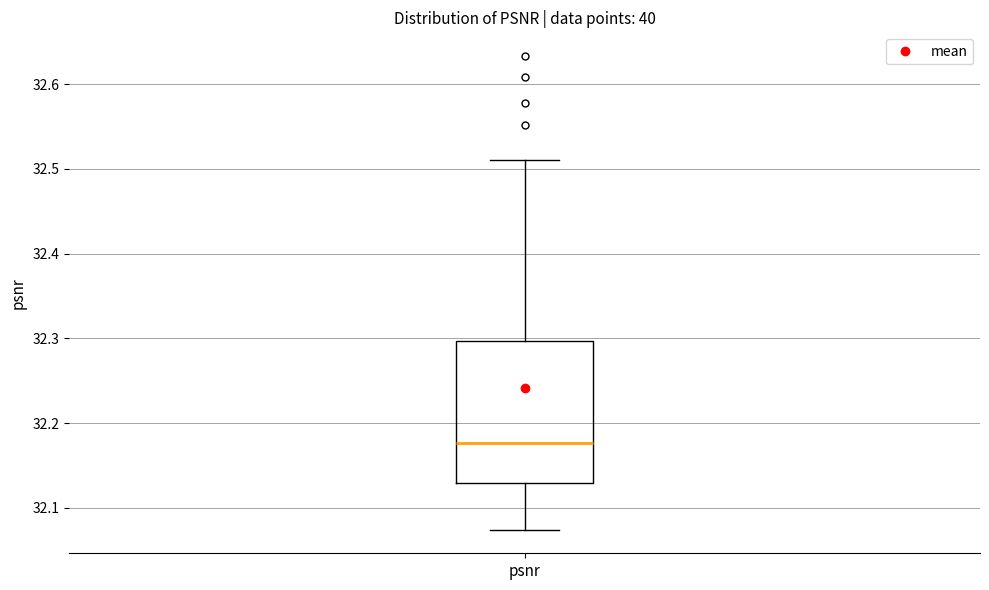

Read this box plot against the y-axis: the position of the median line, the range covered by the box, and the ends of both whiskers. The values are not printed on the chart, so give them approximately, as read against the axis.

median 32.18, box 32.13 to 32.30, whiskers 32.07 to 32.51